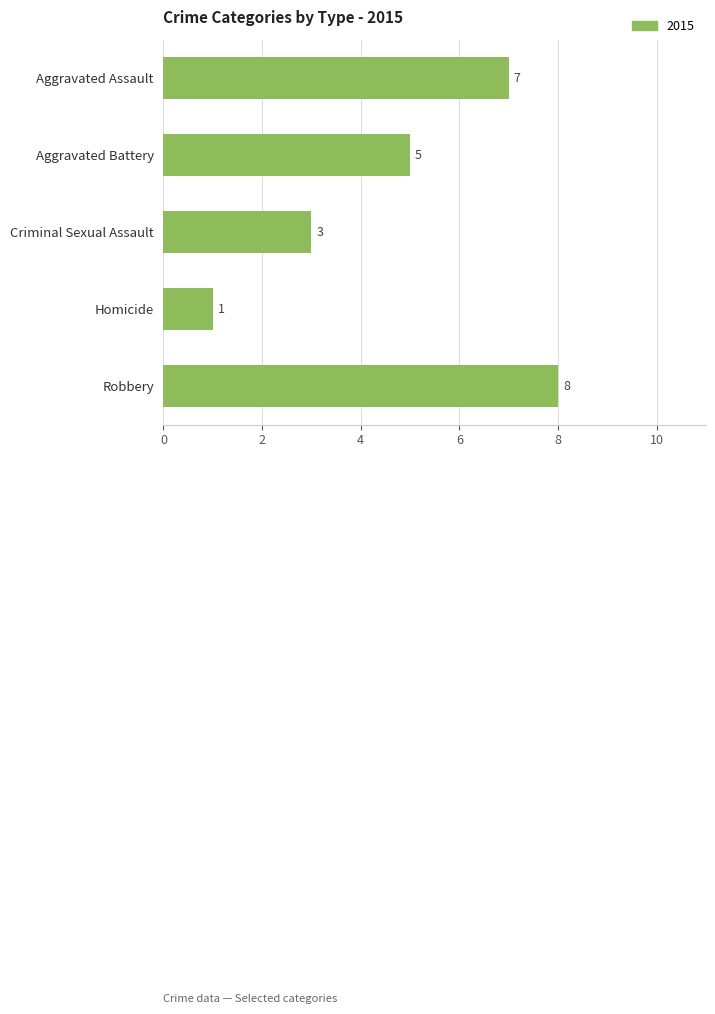

Which category has the highest value across all series?

Robbery